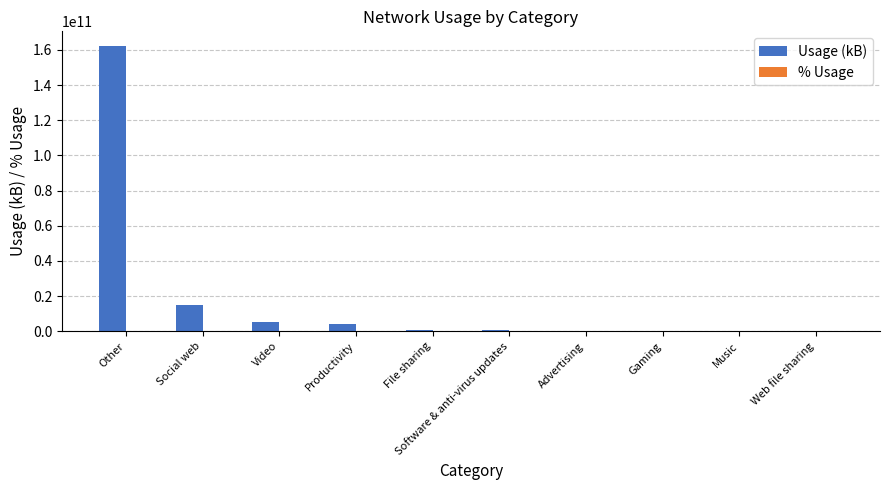

Which series has the widest spread of values?

Usage (kB)